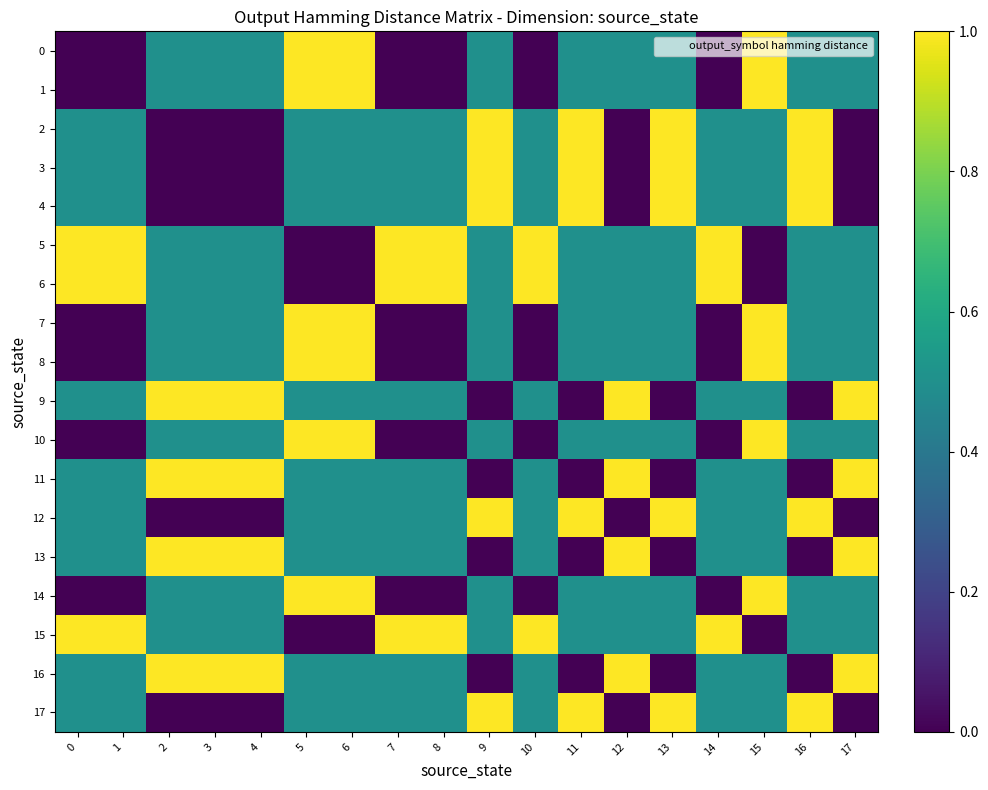

Reading right to left, list all the values displayed in this chart.

0: 17=0.5	16=0.5	15=1.0	14=0.0	13=0.5	12=0.5	11=0.5	10=0.0	9=0.5	8=0.0	7=0.0	6=1.0	5=1.0	4=0.5	3=0.5	2=0.5	1=0.0	0=0.0
1: 17=0.5	16=0.5	15=1.0	14=0.0	13=0.5	12=0.5	11=0.5	10=0.0	9=0.5	8=0.0	7=0.0	6=1.0	5=1.0	4=0.5	3=0.5	2=0.5	1=0.0	0=0.0
2: 17=0.0	16=1.0	15=0.5	14=0.5	13=1.0	12=0.0	11=1.0	10=0.5	9=1.0	8=0.5	7=0.5	6=0.5	5=0.5	4=0.0	3=0.0	2=0.0	1=0.5	0=0.5
3: 17=0.0	16=1.0	15=0.5	14=0.5	13=1.0	12=0.0	11=1.0	10=0.5	9=1.0	8=0.5	7=0.5	6=0.5	5=0.5	4=0.0	3=0.0	2=0.0	1=0.5	0=0.5
4: 17=0.0	16=1.0	15=0.5	14=0.5	13=1.0	12=0.0	11=1.0	10=0.5	9=1.0	8=0.5	7=0.5	6=0.5	5=0.5	4=0.0	3=0.0	2=0.0	1=0.5	0=0.5
5: 17=0.5	16=0.5	15=0.0	14=1.0	13=0.5	12=0.5	11=0.5	10=1.0	9=0.5	8=1.0	7=1.0	6=0.0	5=0.0	4=0.5	3=0.5	2=0.5	1=1.0	0=1.0
6: 17=0.5	16=0.5	15=0.0	14=1.0	13=0.5	12=0.5	11=0.5	10=1.0	9=0.5	8=1.0	7=1.0	6=0.0	5=0.0	4=0.5	3=0.5	2=0.5	1=1.0	0=1.0
7: 17=0.5	16=0.5	15=1.0	14=0.0	13=0.5	12=0.5	11=0.5	10=0.0	9=0.5	8=0.0	7=0.0	6=1.0	5=1.0	4=0.5	3=0.5	2=0.5	1=0.0	0=0.0
8: 17=0.5	16=0.5	15=1.0	14=0.0	13=0.5	12=0.5	11=0.5	10=0.0	9=0.5	8=0.0	7=0.0	6=1.0	5=1.0	4=0.5	3=0.5	2=0.5	1=0.0	0=0.0
9: 17=1.0	16=0.0	15=0.5	14=0.5	13=0.0	12=1.0	11=0.0	10=0.5	9=0.0	8=0.5	7=0.5	6=0.5	5=0.5	4=1.0	3=1.0	2=1.0	1=0.5	0=0.5
10: 17=0.5	16=0.5	15=1.0	14=0.0	13=0.5	12=0.5	11=0.5	10=0.0	9=0.5	8=0.0	7=0.0	6=1.0	5=1.0	4=0.5	3=0.5	2=0.5	1=0.0	0=0.0
11: 17=1.0	16=0.0	15=0.5	14=0.5	13=0.0	12=1.0	11=0.0	10=0.5	9=0.0	8=0.5	7=0.5	6=0.5	5=0.5	4=1.0	3=1.0	2=1.0	1=0.5	0=0.5
12: 17=0.0	16=1.0	15=0.5	14=0.5	13=1.0	12=0.0	11=1.0	10=0.5	9=1.0	8=0.5	7=0.5	6=0.5	5=0.5	4=0.0	3=0.0	2=0.0	1=0.5	0=0.5
13: 17=1.0	16=0.0	15=0.5	14=0.5	13=0.0	12=1.0	11=0.0	10=0.5	9=0.0	8=0.5	7=0.5	6=0.5	5=0.5	4=1.0	3=1.0	2=1.0	1=0.5	0=0.5
14: 17=0.5	16=0.5	15=1.0	14=0.0	13=0.5	12=0.5	11=0.5	10=0.0	9=0.5	8=0.0	7=0.0	6=1.0	5=1.0	4=0.5	3=0.5	2=0.5	1=0.0	0=0.0
15: 17=0.5	16=0.5	15=0.0	14=1.0	13=0.5	12=0.5	11=0.5	10=1.0	9=0.5	8=1.0	7=1.0	6=0.0	5=0.0	4=0.5	3=0.5	2=0.5	1=1.0	0=1.0
16: 17=1.0	16=0.0	15=0.5	14=0.5	13=0.0	12=1.0	11=0.0	10=0.5	9=0.0	8=0.5	7=0.5	6=0.5	5=0.5	4=1.0	3=1.0	2=1.0	1=0.5	0=0.5
17: 17=0.0	16=1.0	15=0.5	14=0.5	13=1.0	12=0.0	11=1.0	10=0.5	9=1.0	8=0.5	7=0.5	6=0.5	5=0.5	4=0.0	3=0.0	2=0.0	1=0.5	0=0.5